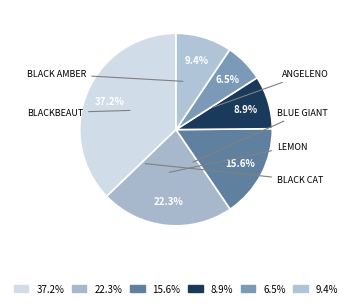

How many segments does this pie chart have?

6